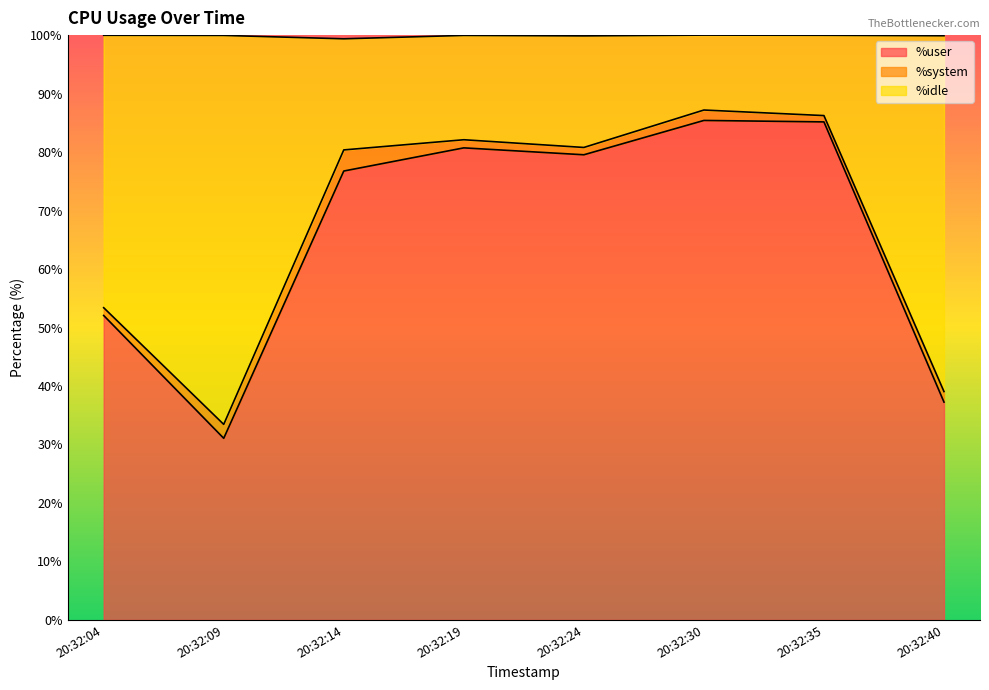

Is it true that %user equals 85.4 at 20:32:30?

True